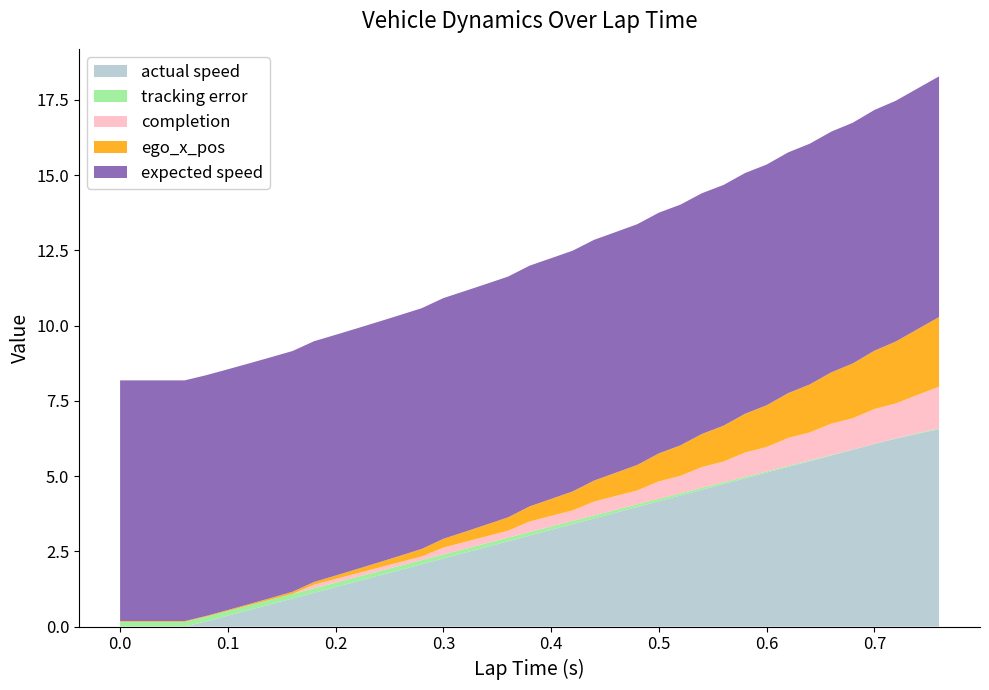

Reading left to right, transcribe all the data shown in this chart.

actual speed: 0.0=0.0	0.0=0.0	0.02=0.0	0.04=0.0	0.06=0.0	0.08=0.2	0.1=0.4	0.12=0.6	0.14=0.7	0.16=0.9	0.18=1.1	0.2=1.3	0.22=1.5	0.24=1.7	0.26=1.9	0.28=2.1	0.3=2.3	0.32=2.5	0.34=2.6	0.36=2.8	0.38=3.0	0.4=3.2	0.42=3.4	0.44=3.6	0.46=3.8	0.48=4.0	0.5=4.2	0.52=4.4	0.54=4.5	0.56=4.7	0.58=4.9	0.6=5.1	0.62=5.3	0.64=5.5	0.66=5.7	0.68=5.9	0.7=6.1	0.72=6.2	0.74=6.4	0.76=6.6
tracking error: 0.0=0.2	0.0=0.2	0.02=0.2	0.04=0.2	0.06=0.2	0.08=0.2	0.1=0.2	0.12=0.2	0.14=0.2	0.16=0.2	0.18=0.1	0.2=0.1	0.22=0.1	0.24=0.1	0.26=0.1	0.28=0.1	0.3=0.1	0.32=0.1	0.34=0.1	0.36=0.1	0.38=0.1	0.4=0.1	0.42=0.1	0.44=0.1	0.46=0.1	0.48=0.1	0.5=0.1	0.52=0.1	0.54=0.1	0.56=0.1	0.58=0.0	0.6=0.0	0.62=0.0	0.64=0.0	0.66=0.0	0.68=0.0	0.7=0.0	0.72=0.0	0.74=0.0	0.76=0.0
completion: 0.0=0.0	0.0=0.0	0.02=0.0	0.04=0.0	0.06=0.0	0.08=0.0	0.1=0.0	0.12=0.0	0.14=0.0	0.16=0.0	0.18=0.1	0.2=0.1	0.22=0.1	0.24=0.1	0.26=0.1	0.28=0.1	0.3=0.2	0.32=0.2	0.34=0.2	0.36=0.2	0.38=0.3	0.4=0.3	0.42=0.3	0.44=0.5	0.46=0.5	0.48=0.5	0.5=0.6	0.52=0.6	0.54=0.7	0.56=0.7	0.58=0.8	0.6=0.8	0.62=0.9	0.64=0.9	0.66=1.0	0.68=1.0	0.7=1.2	0.72=1.2	0.74=1.3	0.76=1.4
ego_x_pos: 0.0=0.0	0.0=0.0	0.02=0.0	0.04=0.0	0.06=0.0	0.08=0.0	0.1=0.0	0.12=0.0	0.14=0.1	0.16=0.1	0.18=0.1	0.2=0.1	0.22=0.1	0.24=0.2	0.26=0.2	0.28=0.2	0.3=0.3	0.32=0.3	0.34=0.4	0.36=0.4	0.38=0.5	0.4=0.6	0.42=0.6	0.44=0.7	0.46=0.8	0.48=0.8	0.5=0.9	0.52=1.0	0.54=1.1	0.56=1.2	0.58=1.3	0.6=1.4	0.62=1.5	0.64=1.6	0.66=1.7	0.68=1.8	0.7=1.9	0.72=2.1	0.74=2.2	0.76=2.3
expected speed: 0.0=8.0	0.0=8.0	0.02=8.0	0.04=8.0	0.06=8.0	0.08=8.0	0.1=8.0	0.12=8.0	0.14=8.0	0.16=8.0	0.18=8.0	0.2=8.0	0.22=8.0	0.24=8.0	0.26=8.0	0.28=8.0	0.3=8.0	0.32=8.0	0.34=8.0	0.36=8.0	0.38=8.0	0.4=8.0	0.42=8.0	0.44=8.0	0.46=8.0	0.48=8.0	0.5=8.0	0.52=8.0	0.54=8.0	0.56=8.0	0.58=8.0	0.6=8.0	0.62=8.0	0.64=8.0	0.66=8.0	0.68=8.0	0.7=8.0	0.72=8.0	0.74=8.0	0.76=8.0